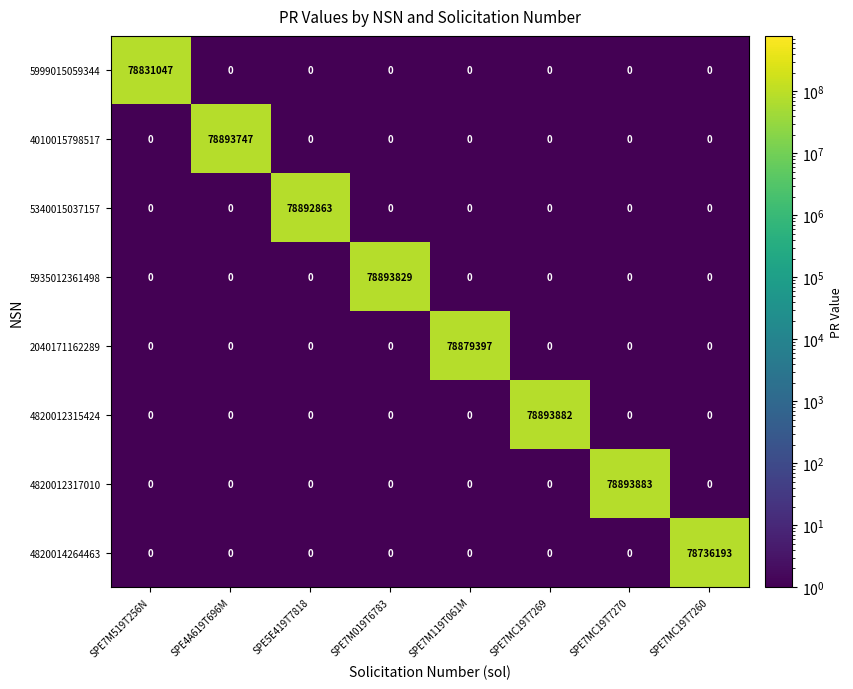

Which series has the widest spread of values?

4820012317010